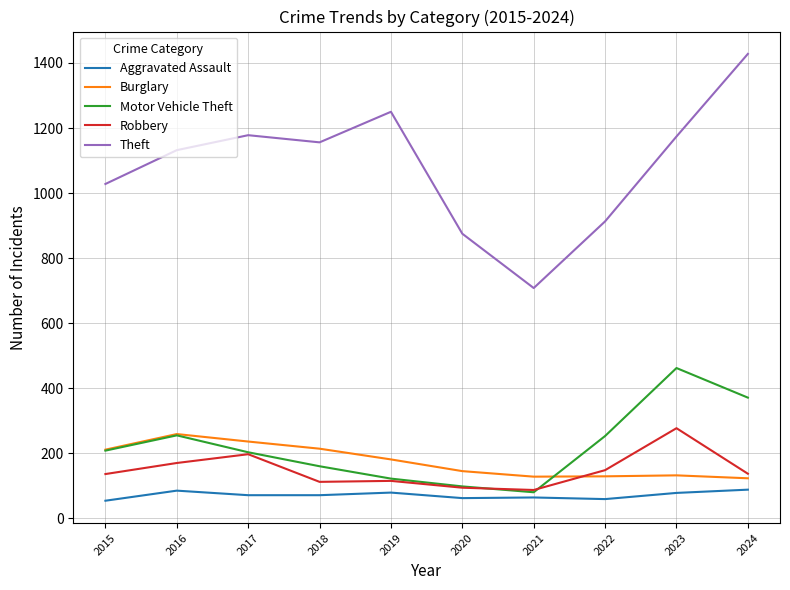

At which category does Burglary reach its first local peak?

2016